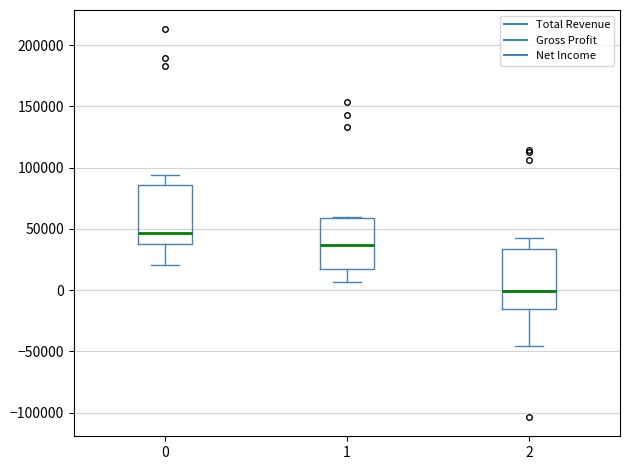

Which box has the highest median line?

0